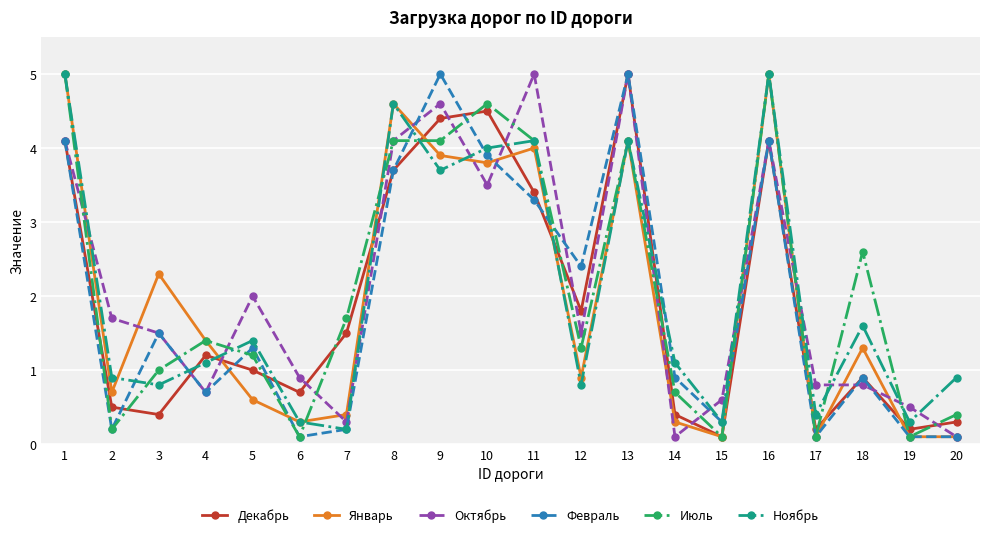

What is the greatest value displayed?

5.0